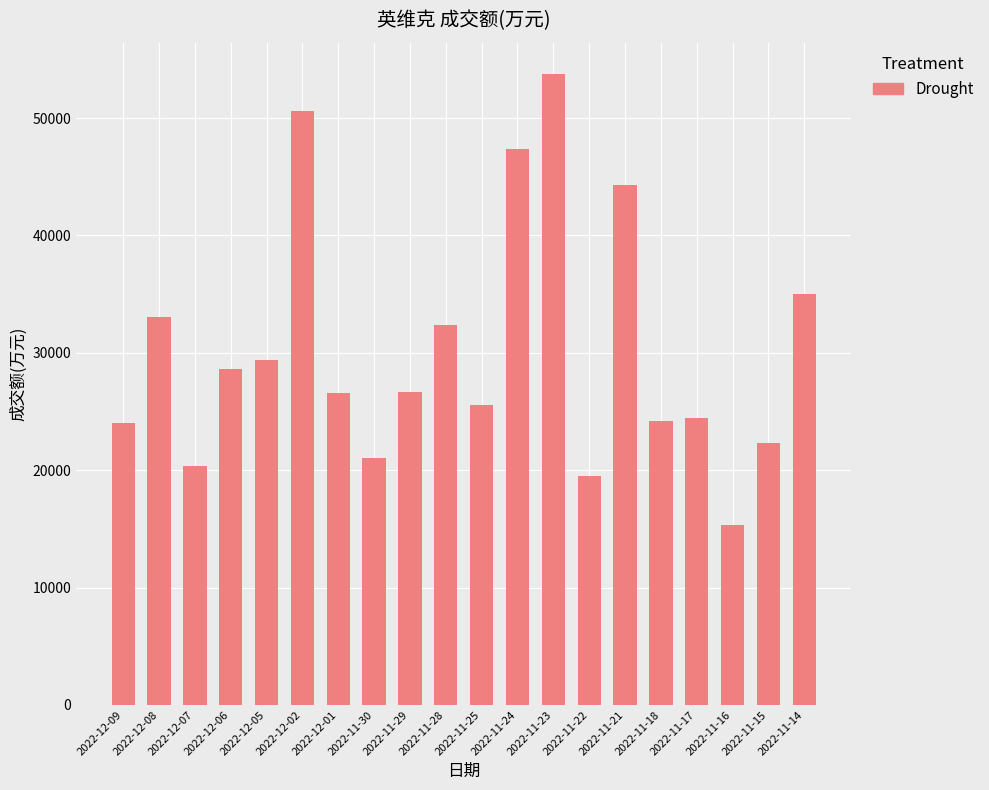

What is the ratio of the value at 2022-12-06 to the value at 2022-12-02?

0.6